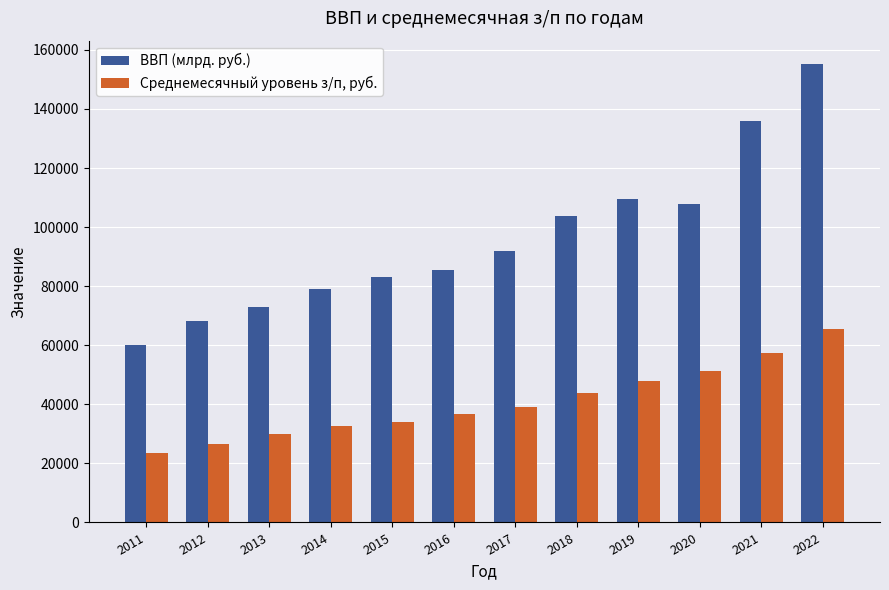

Reading left to right, transcribe all the data shown in this chart.

ВВП (млрд. руб.): 60114.0	68103.4	72985.7	79030.0	83087.4	85616.1	91843.2	103861.7	109608.3	107658.1	135773.8	155350.4
Среднемесячный уровень з/п, руб.: 23369.0	26629.0	29792.0	32495.0	34030.0	36709.0	39167.0	43724.0	47867.0	51344.0	57244.0	65338.0